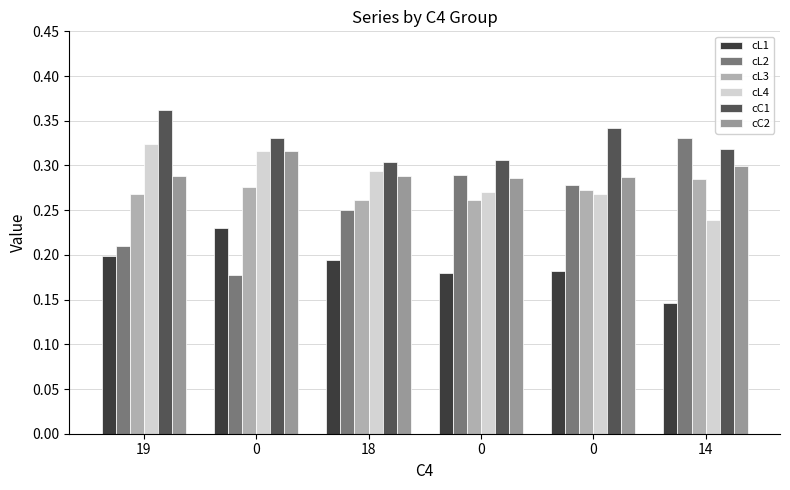

Does the chart contain any negative values?

No